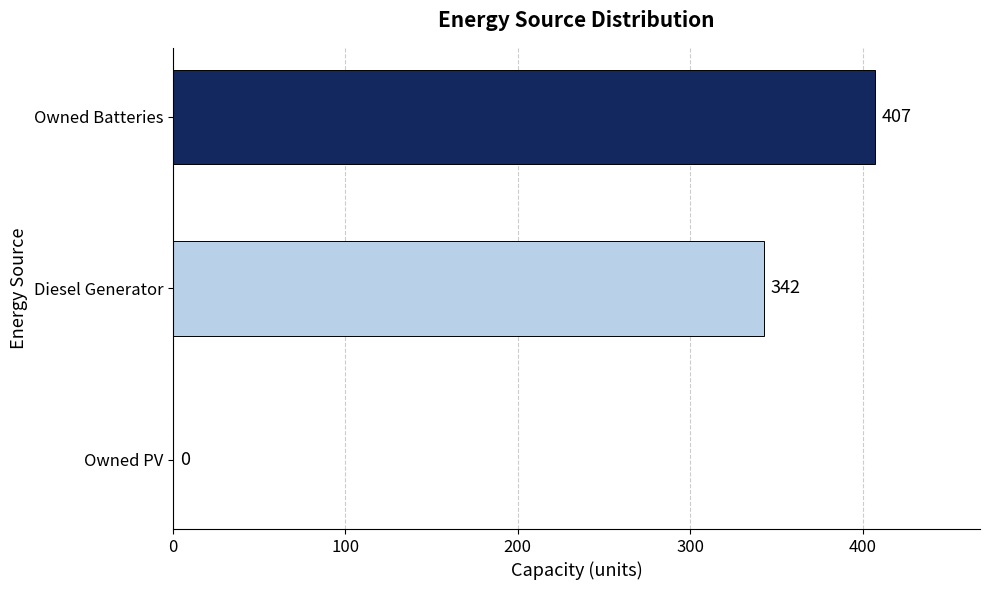

What is the greatest value displayed?

407.0